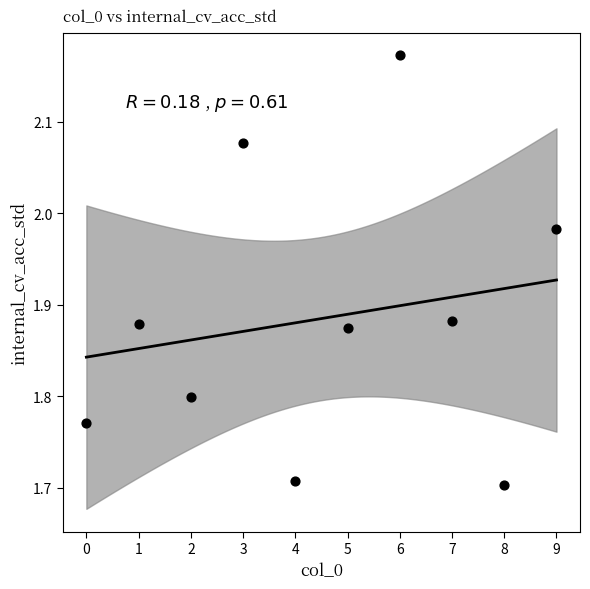

What is the range of Y values (max minus min)?

0.5